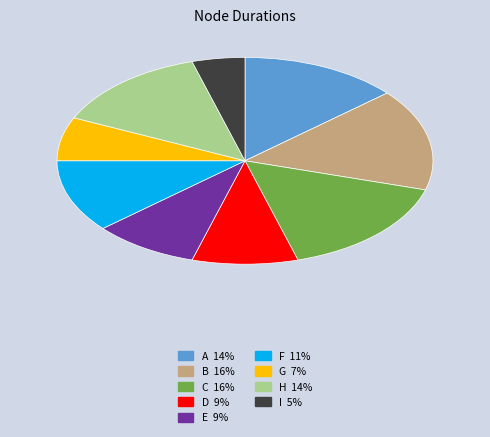

Which has a higher value, F or B?

B